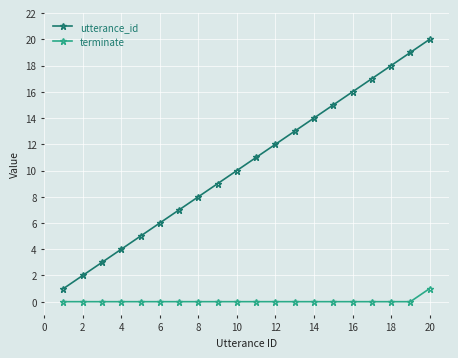

True or false: utterance_id has more than 0 points higher than both neighbors.

False